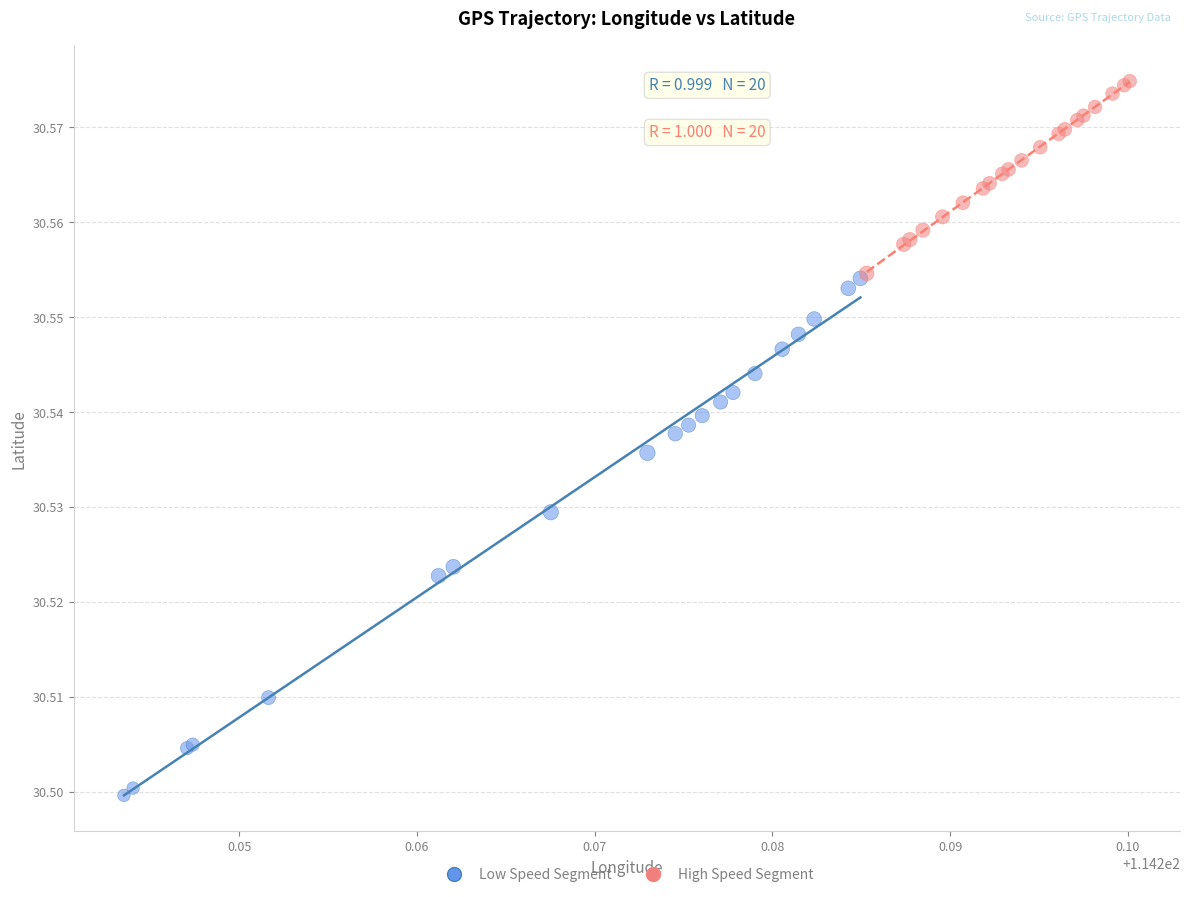

Which series reaches the maximum Y coordinate?

High Speed Segment